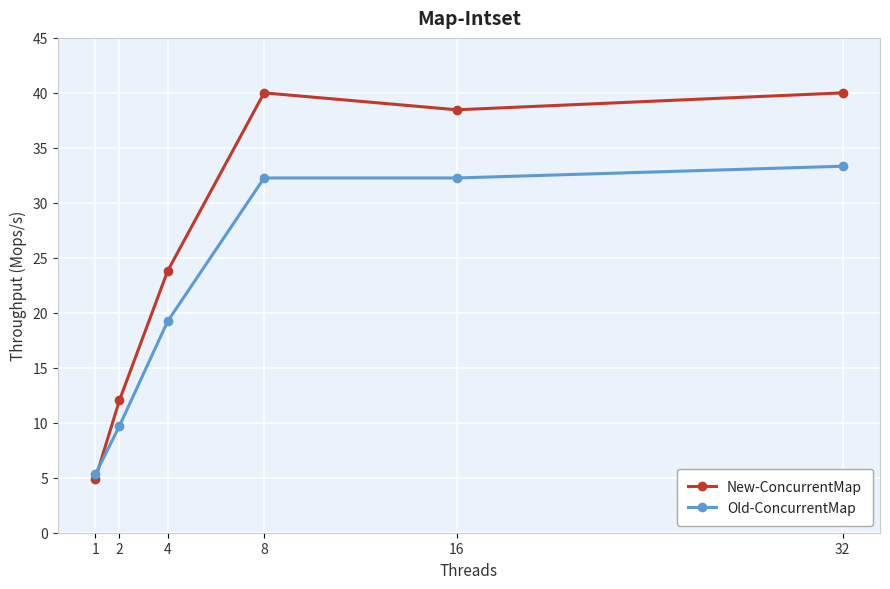

In New-ConcurrentMap, how many points are higher than both neighbors (excluding endpoints)?

1